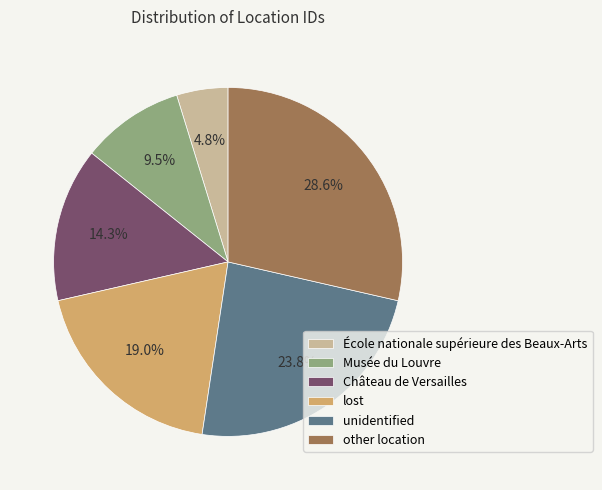

What is the ratio of the value at Musée du Louvre to the value at lost?

0.5